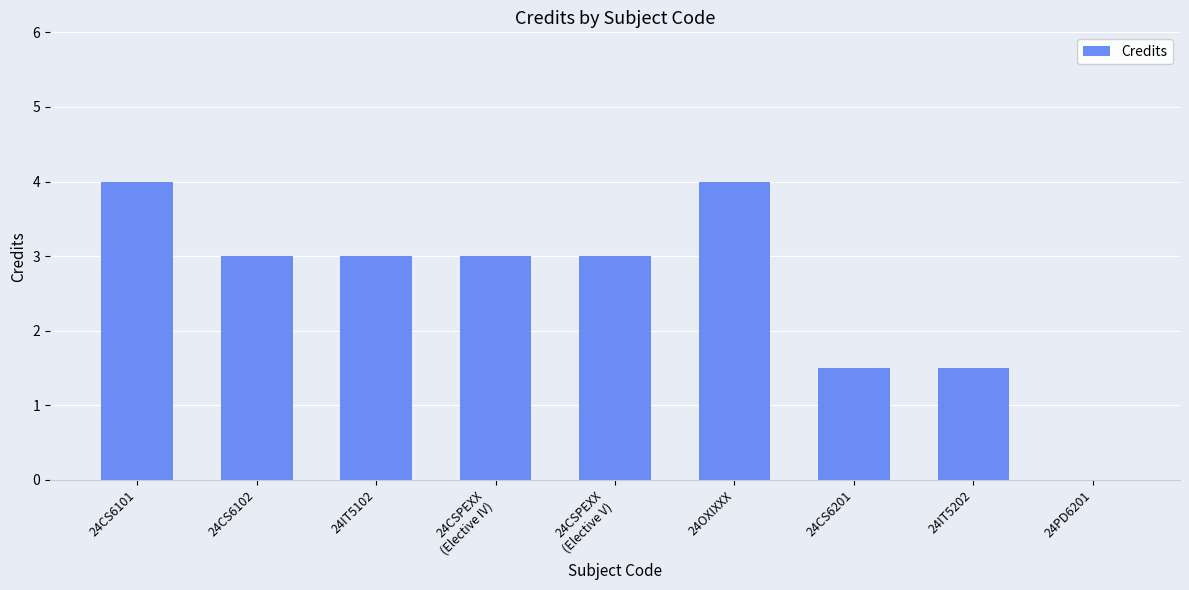

What is the sum of the values at 24PD6201 and 24OXIXXX?

4.0